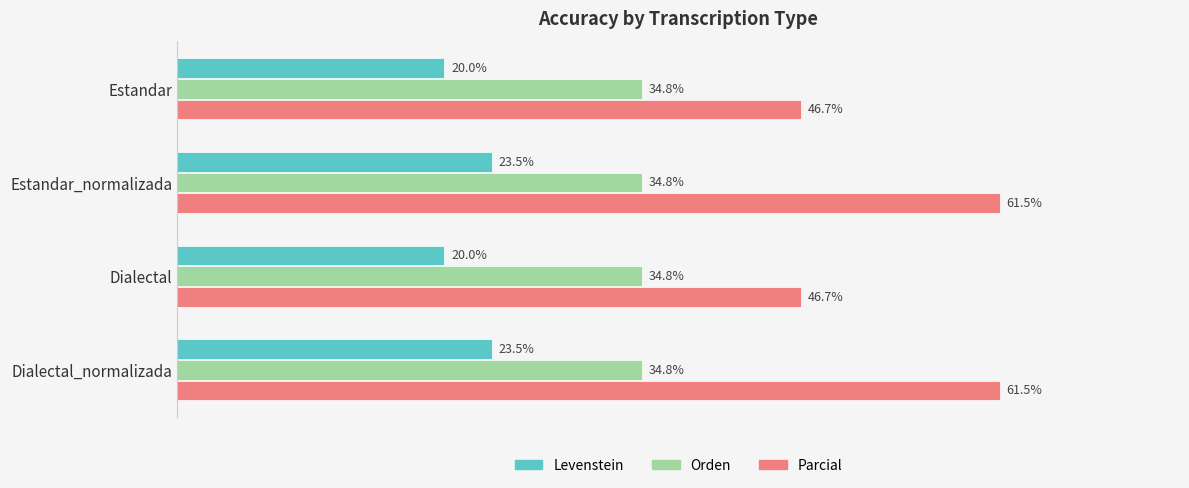

Which series has the largest total across all categories?

Parcial